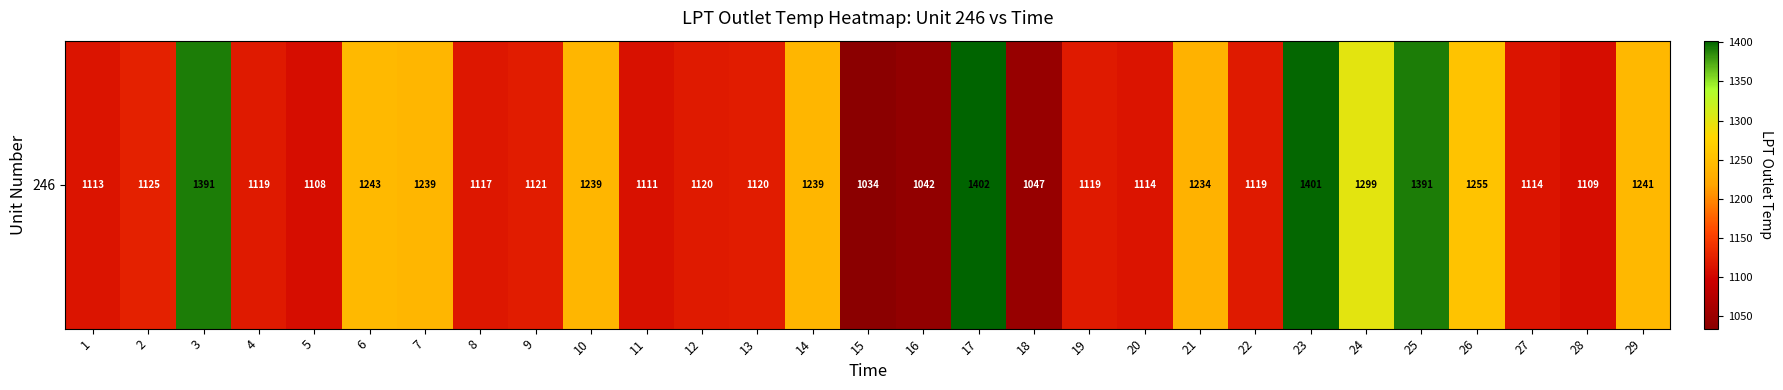

Where is the data nearest to the value 1218?

21